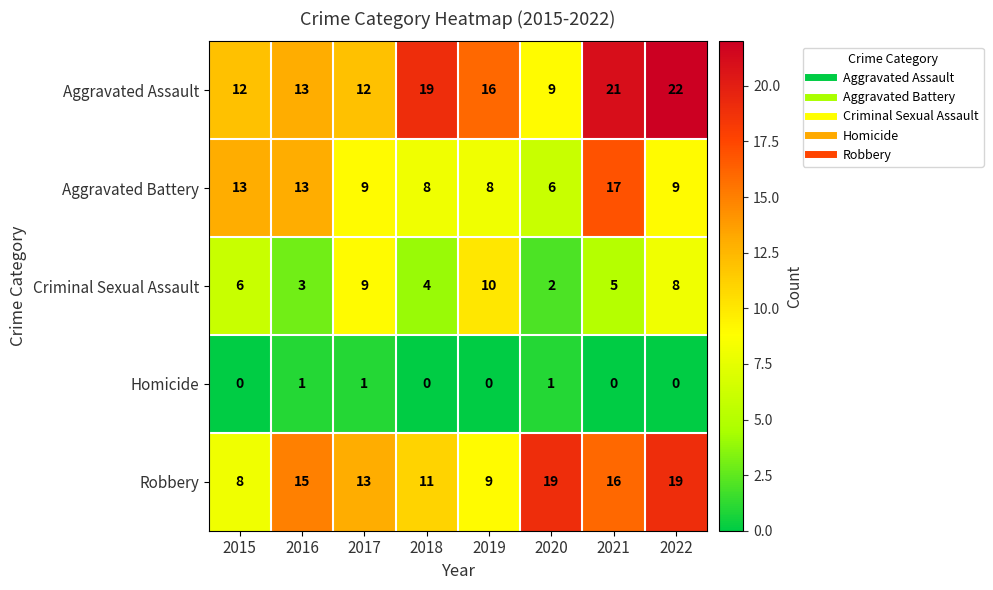

How many Homicide values are between 0 and 1?

8